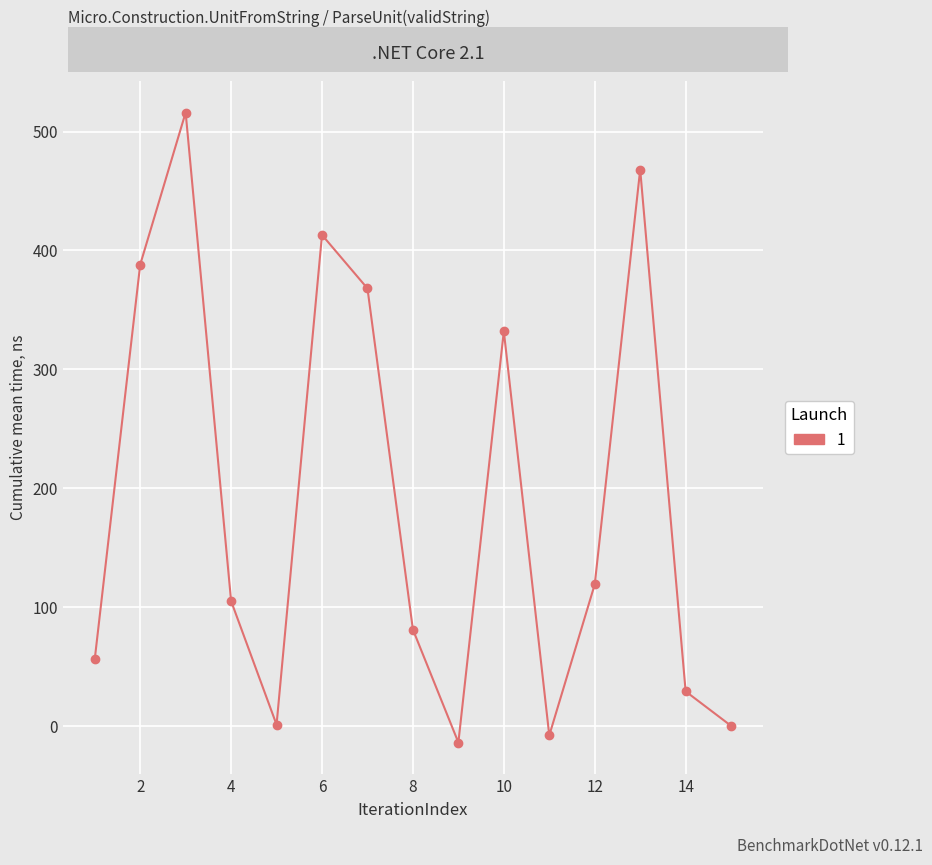

What is the smallest value displayed?

-14